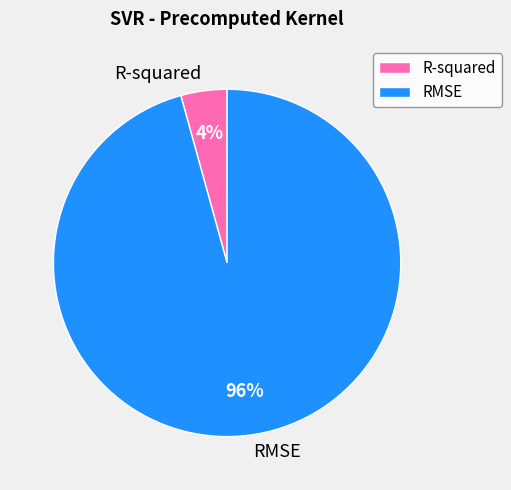

Do RMSE and R-squared together represent more than half of the pie?

Yes